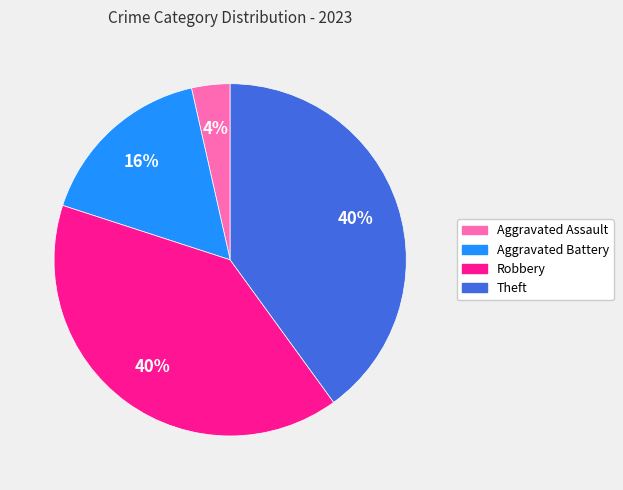

Between Aggravated Assault and Aggravated Battery, which is larger?

Aggravated Battery